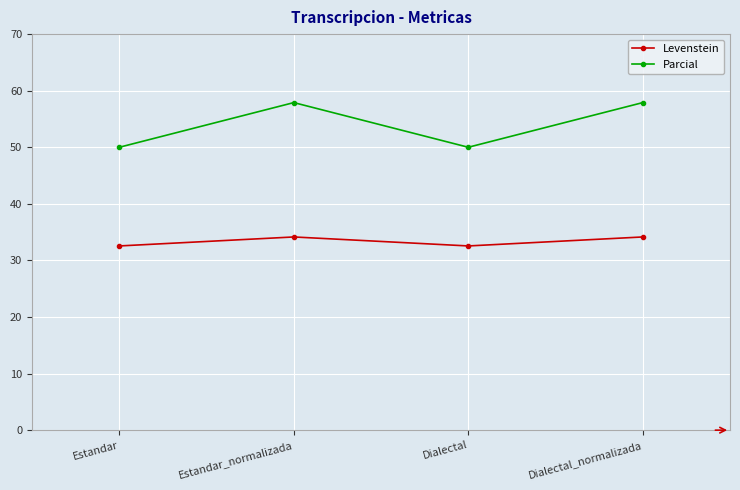

True or false: Levenstein and Parcial cross at least once.

False